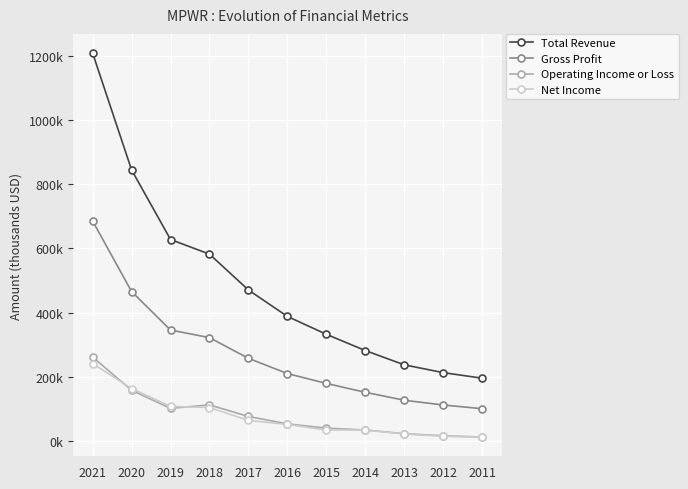

What are all the series names shown in the legend?

Total Revenue, Gross Profit, Operating Income or Loss, Net Income